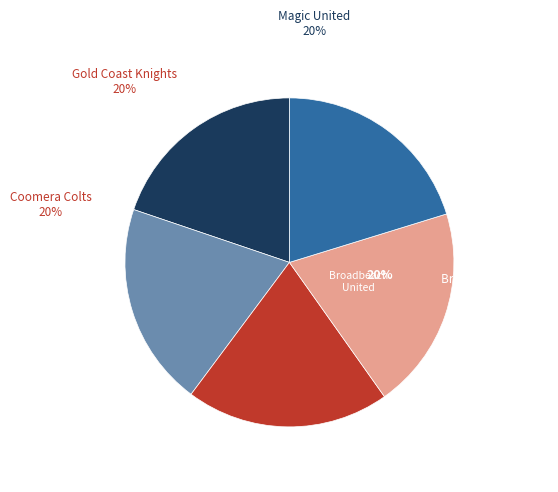

Is there a majority slice in this chart?

No